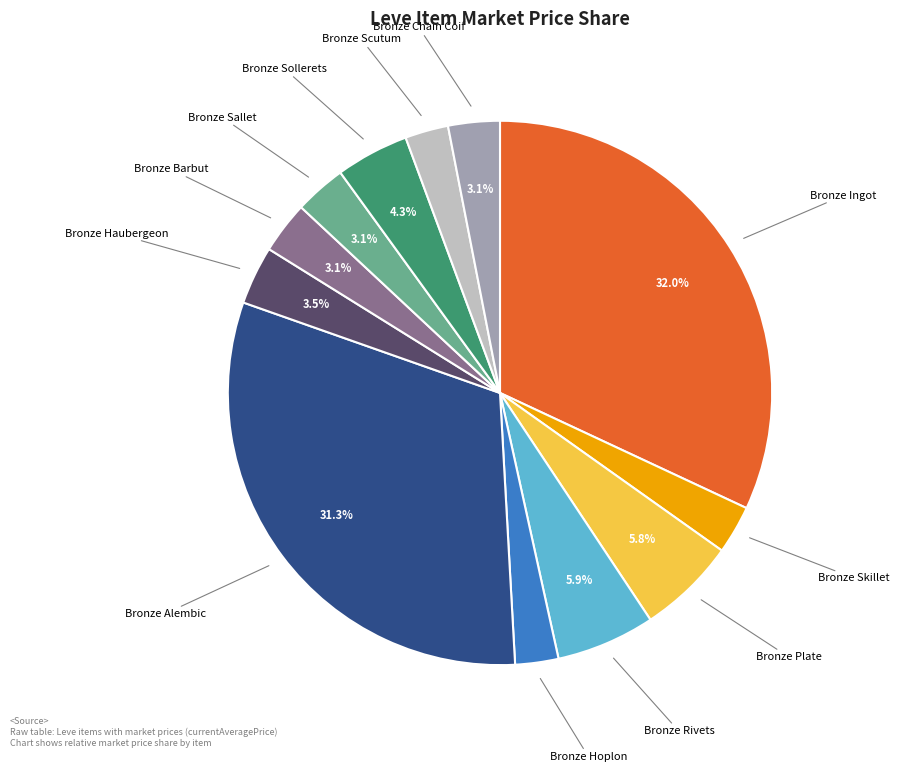

Is there any slice that represents more than half of the pie?

No